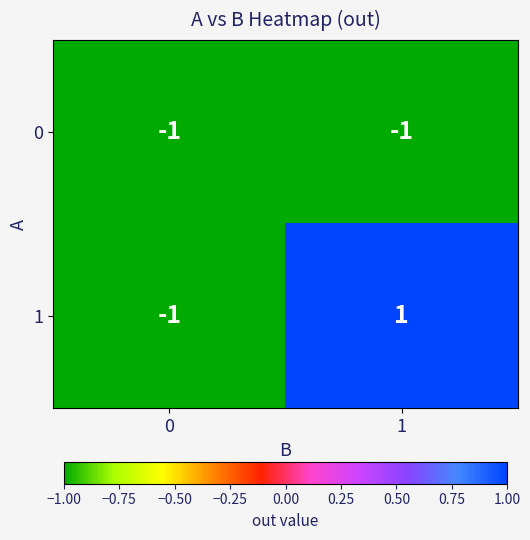

True or false: 0 has a value of -1 at 1.

True